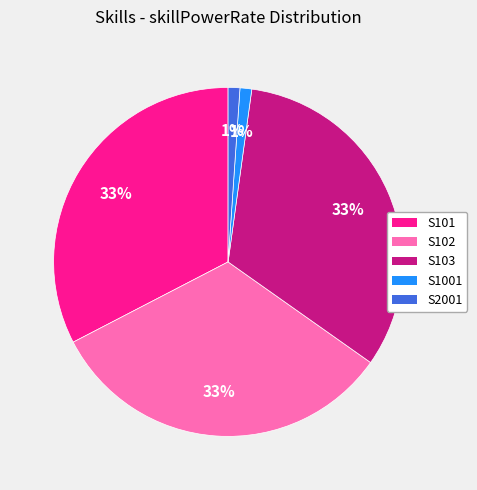

Between S2001 and S102, which is larger?

S102